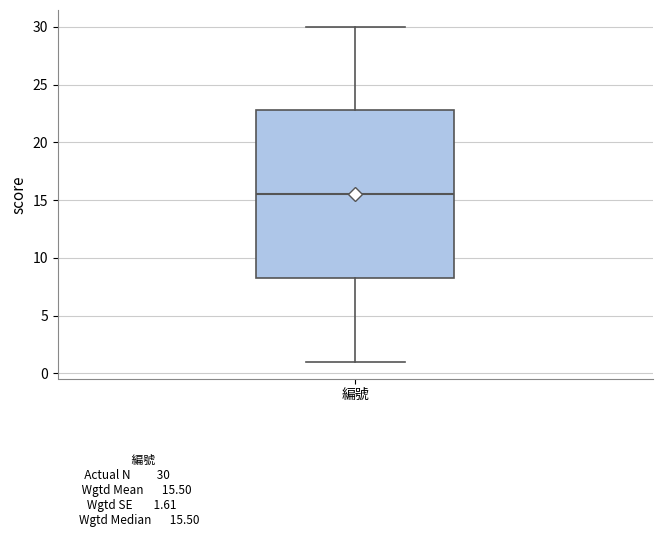

Transcribe this box plot: give where the median line is, the range the box spans, and where the two whiskers end, as read against the y-axis. The values are not printed on the chart, so give them approximately, as read against the axis.

median 15.5, box 8.5 to 23.0, whiskers 1.0 to 30.0